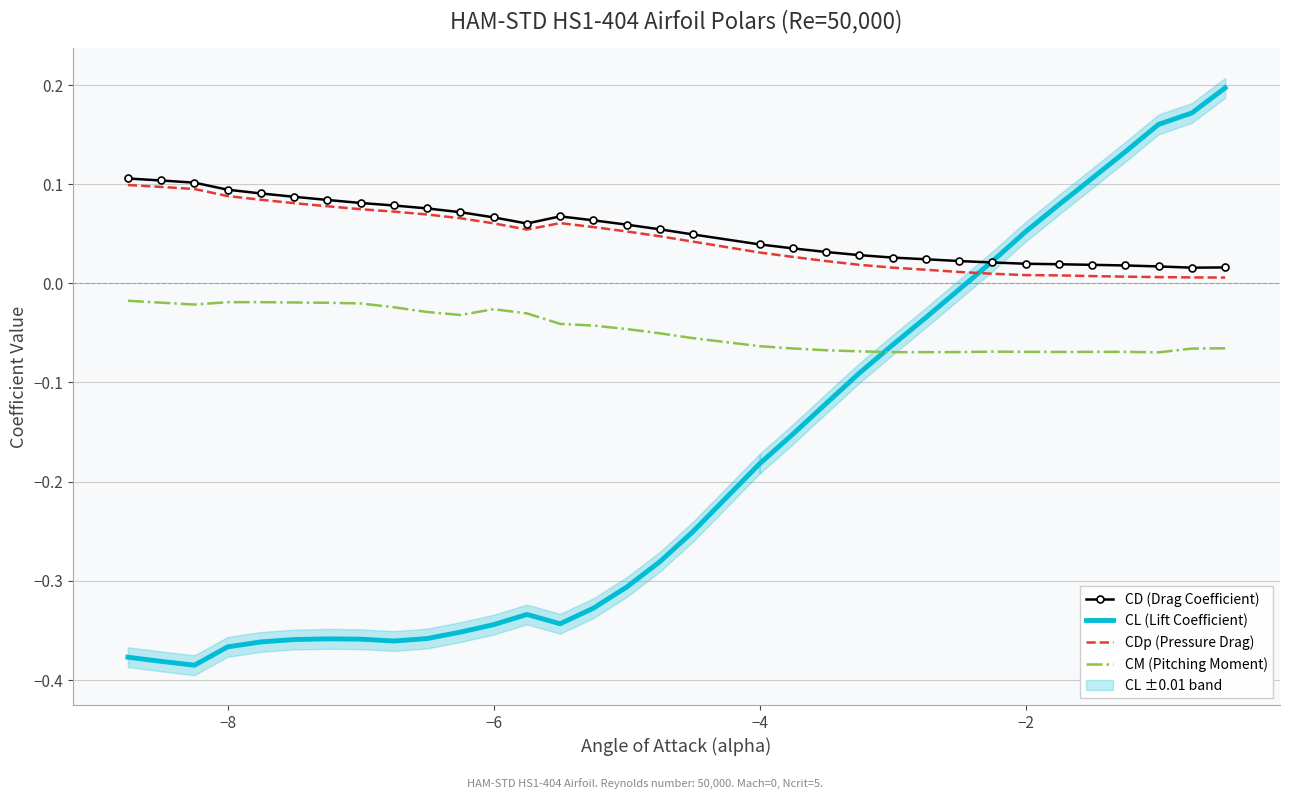

True or false: CD (Drag Coefficient) and CM (Pitching Moment) cross at least once.

False